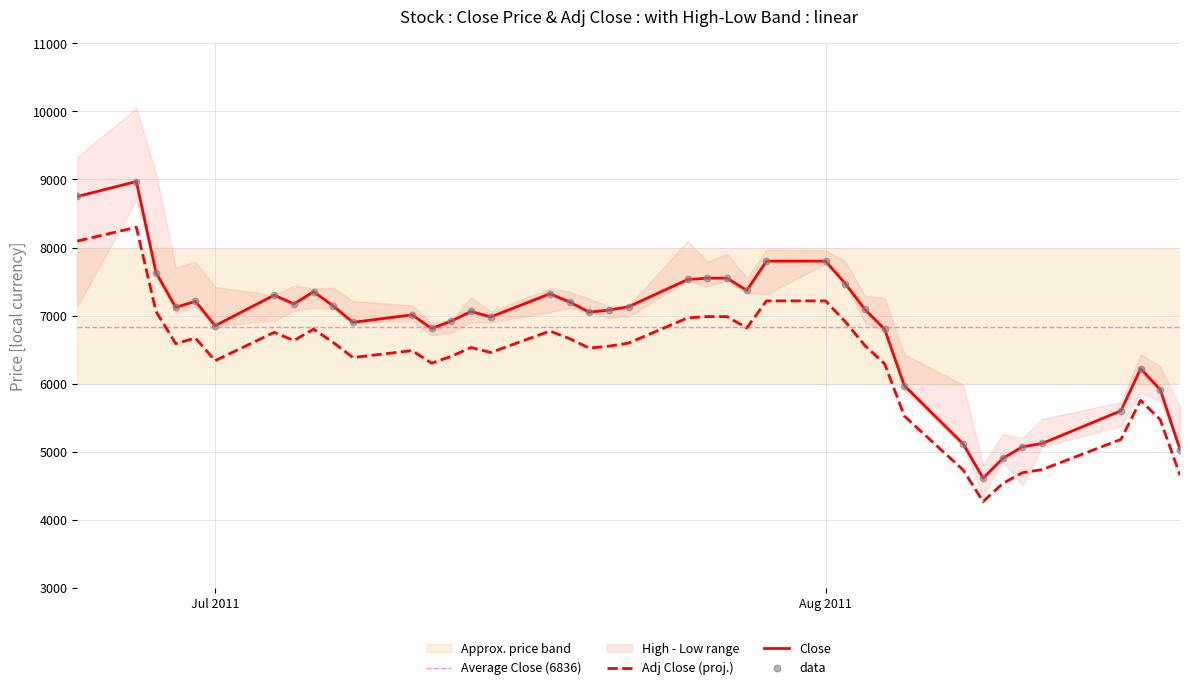

What is the highest value of the Close series?

8970